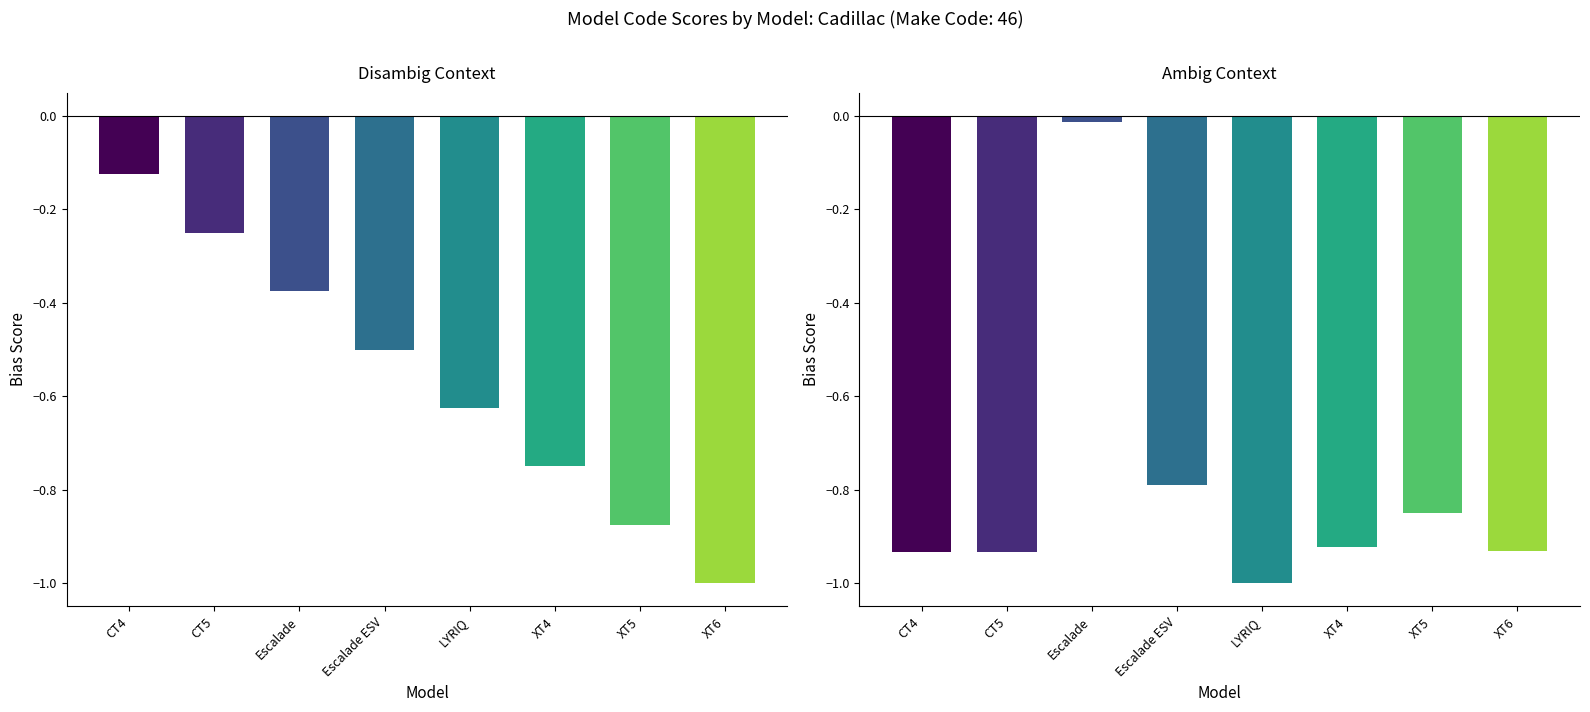

Count the number of data series in this chart.

1